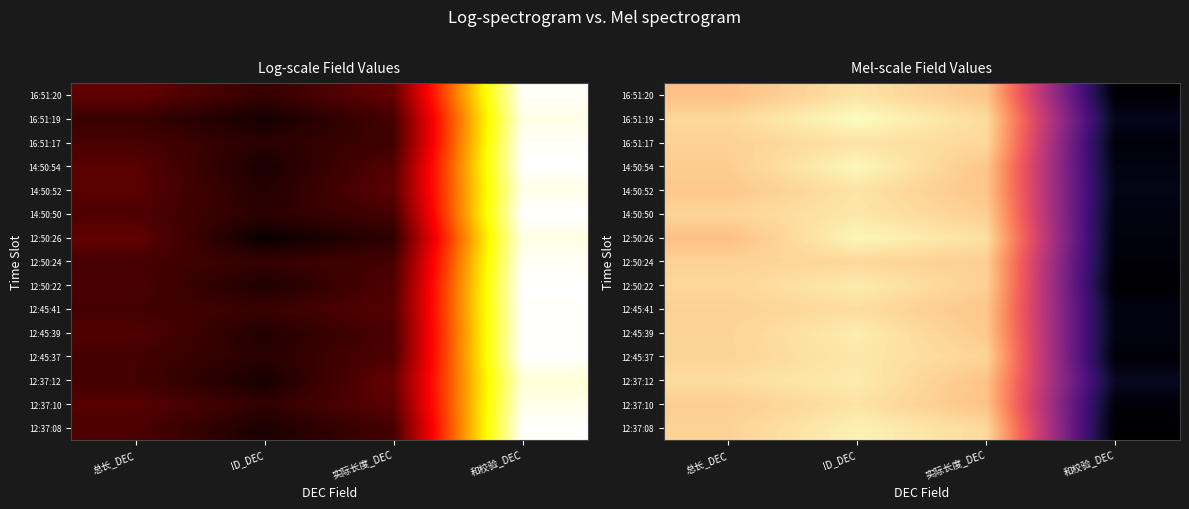

List the series in order of their peak value, lowest first.

12:50:24, 12:45:41, 16:51:20, 16:51:17, 12:37:10, 14:50:52, 14:50:50, 12:45:37, 12:50:22, 12:37:12, 12:45:39, 12:37:08, 12:50:26, 14:50:54, 16:51:19